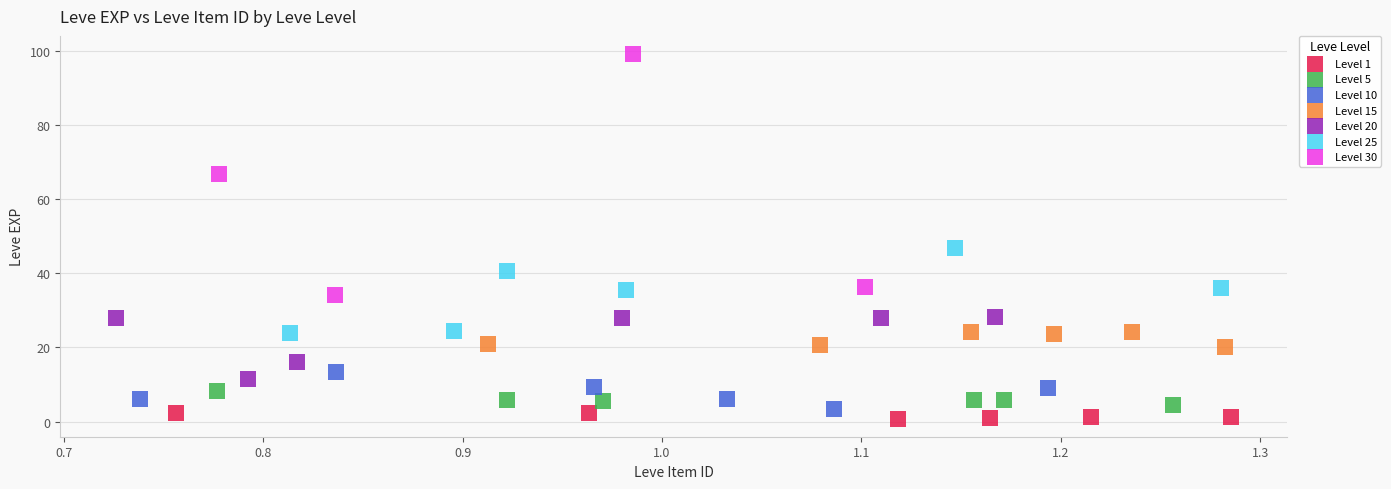

Which series reaches the maximum Y coordinate?

Level 30